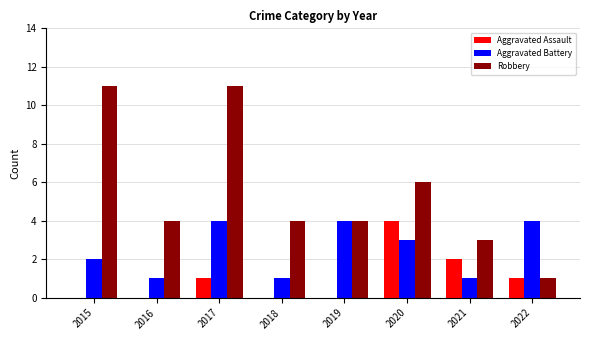

What is the total value across all series at 2017?

16